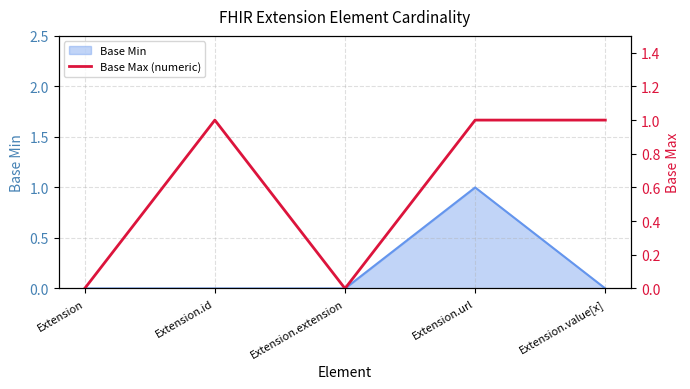

Reading left to right, list all the values displayed in this chart.

Extension=0	Extension.id=1	Extension.extension=0	Extension.url=1	Extension.value[x]=1